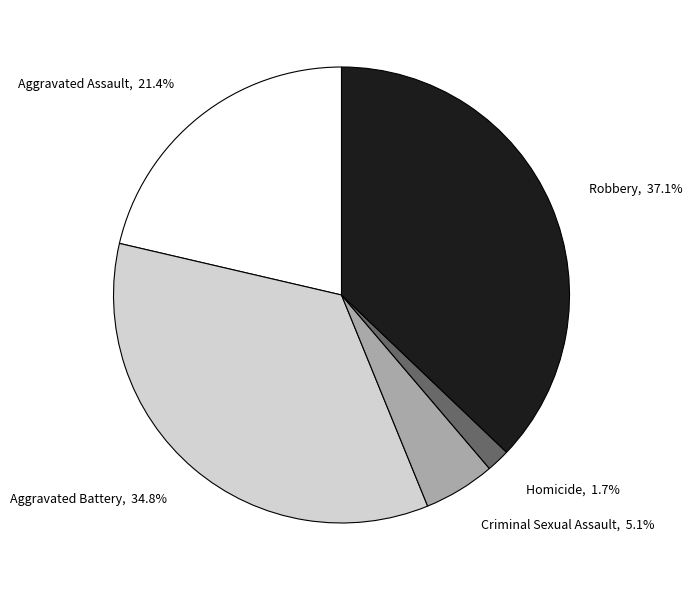

Do Robbery and Homicide together represent more than half of the pie?

No